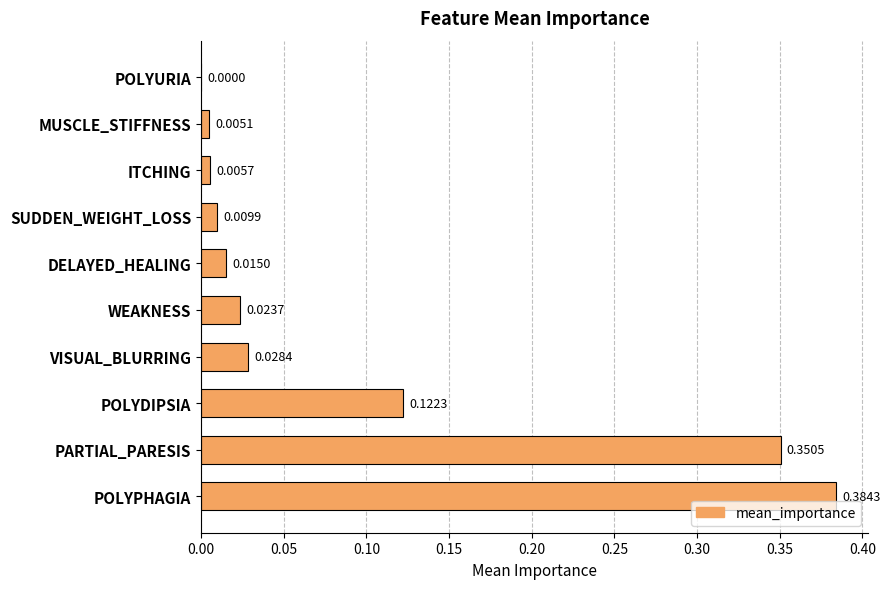

At which category does the chart reach its peak across all series?

POLYPHAGIA